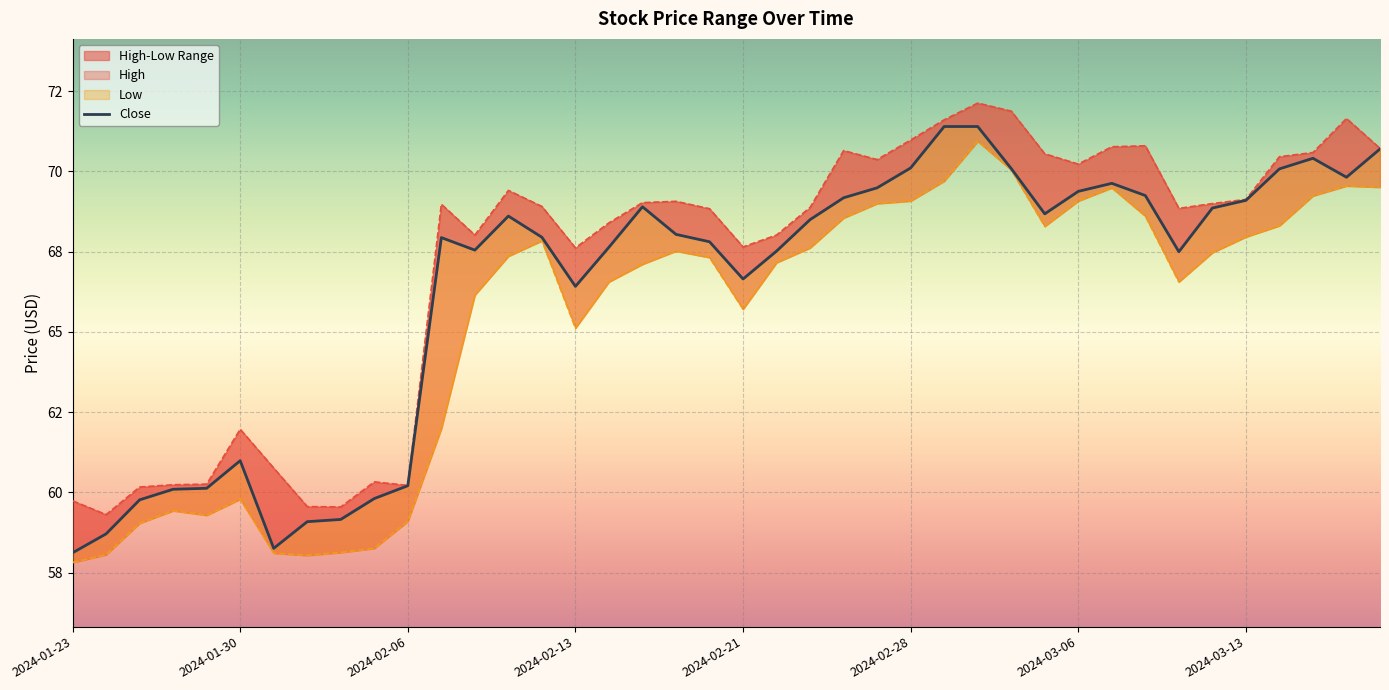

True or false: High has a value of 70.8 at 31.

True